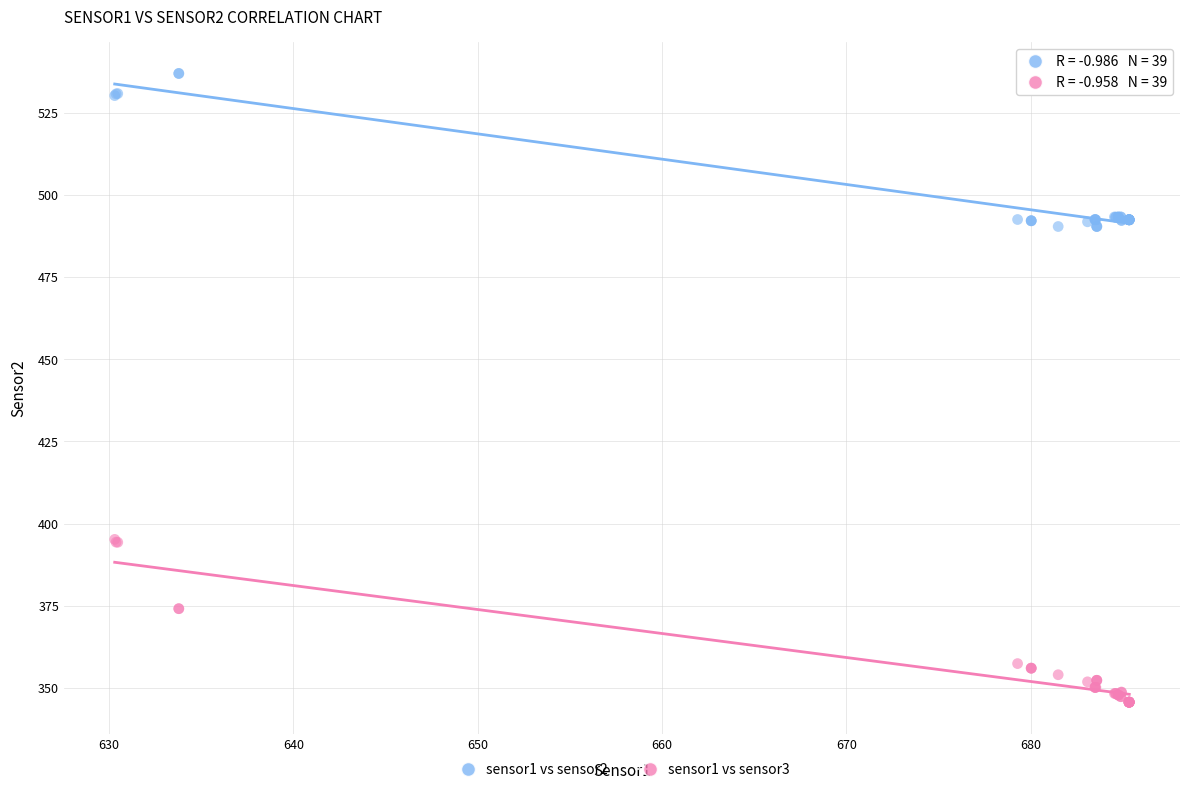

Which series reaches the minimum Y coordinate?

sensor1 vs sensor3